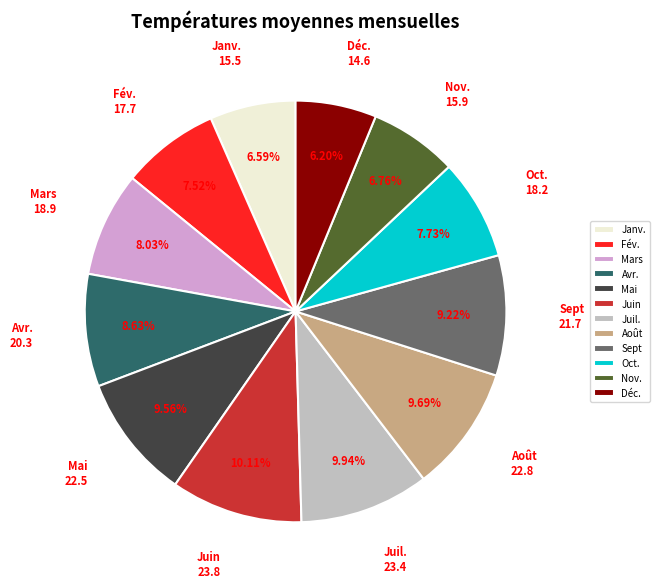

To the nearest percent, what is the difference between the largest and smallest slice percentages?

4%